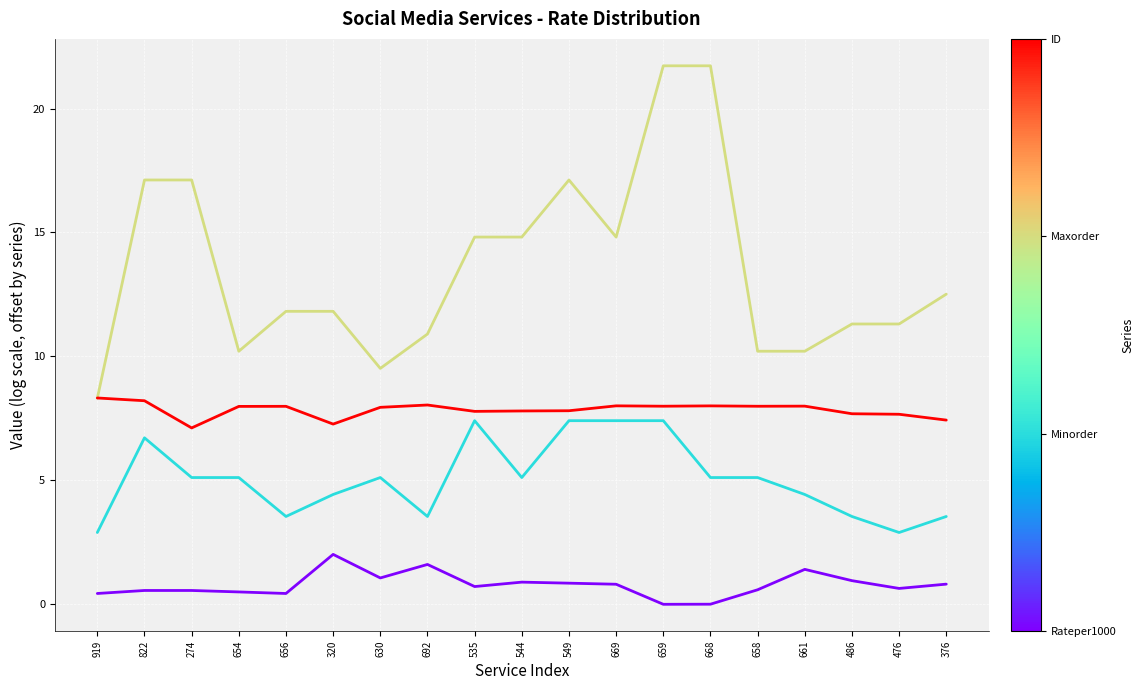

What is the maximum value shown in the chart?

21.7